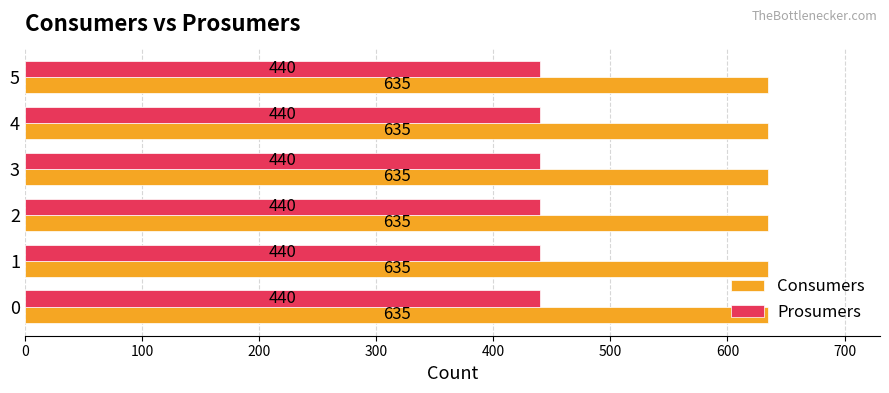

What is the difference between the highest and lowest values at 2?

195